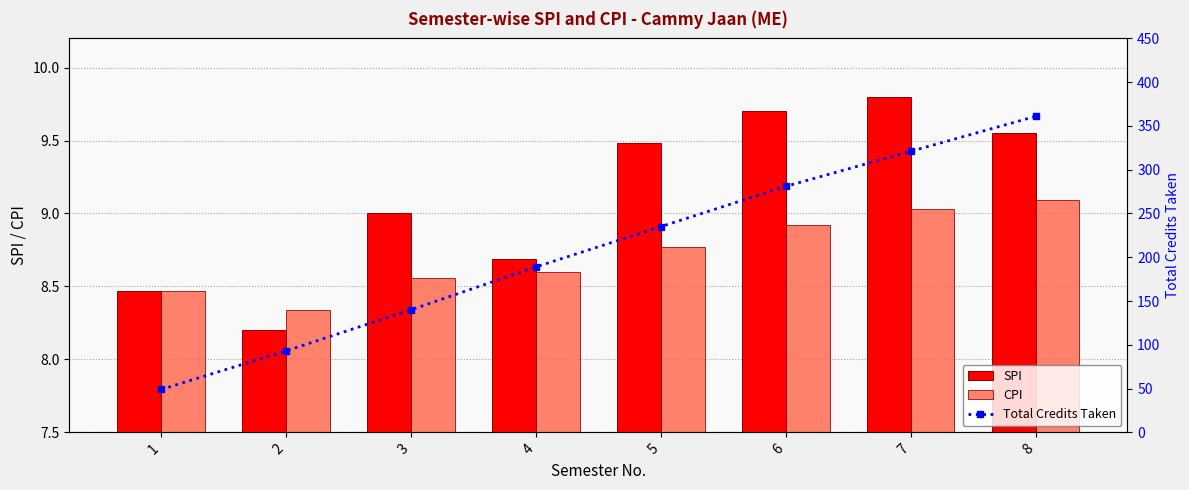

The Total Credits Taken series shows 84.9 at 5. True or false?

False